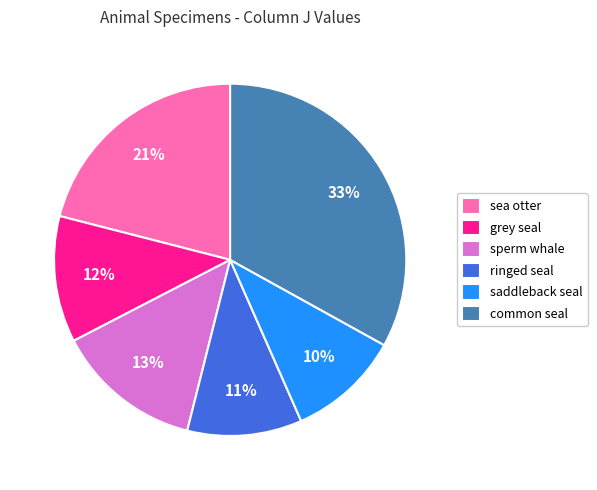

To the nearest percent, what is the combined percentage of common seal and ringed seal?

44%